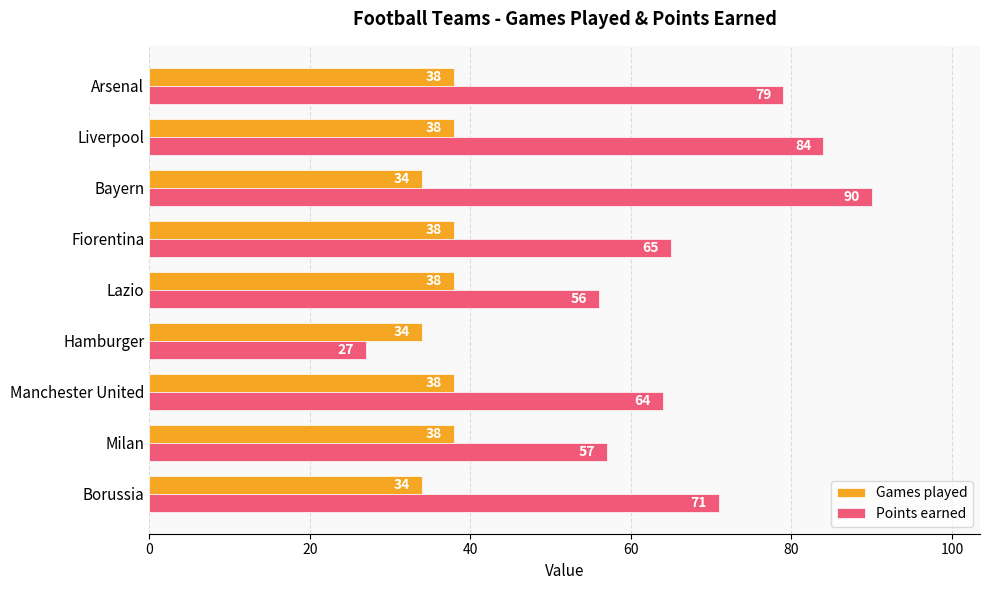

Rank the series by their maximum value, from lowest to highest.

Games played, Points earned